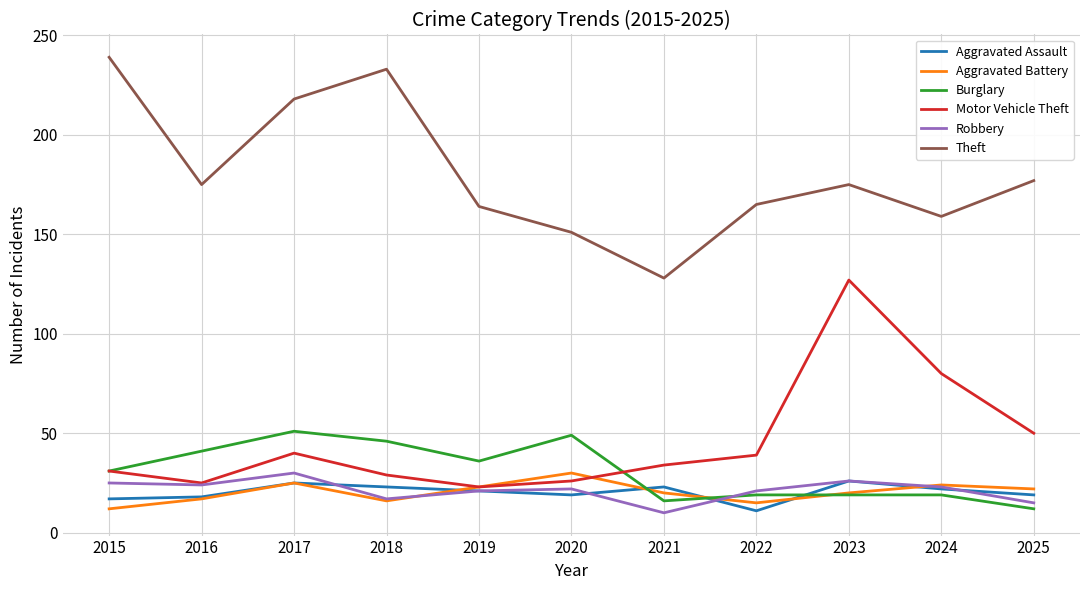

Which series changed the most between 2016 and 2017?

Theft